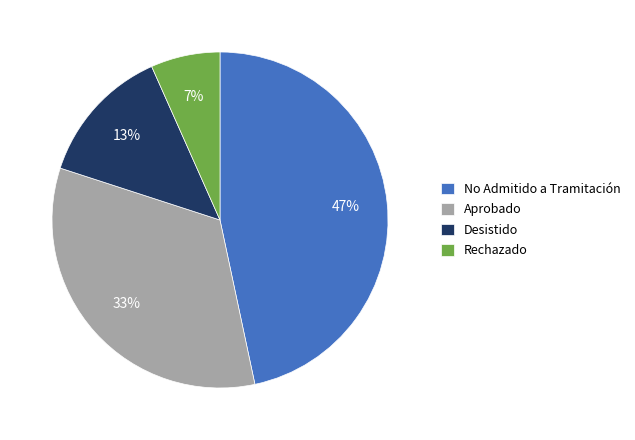

Which slice is the largest?

No Admitido a Tramitación